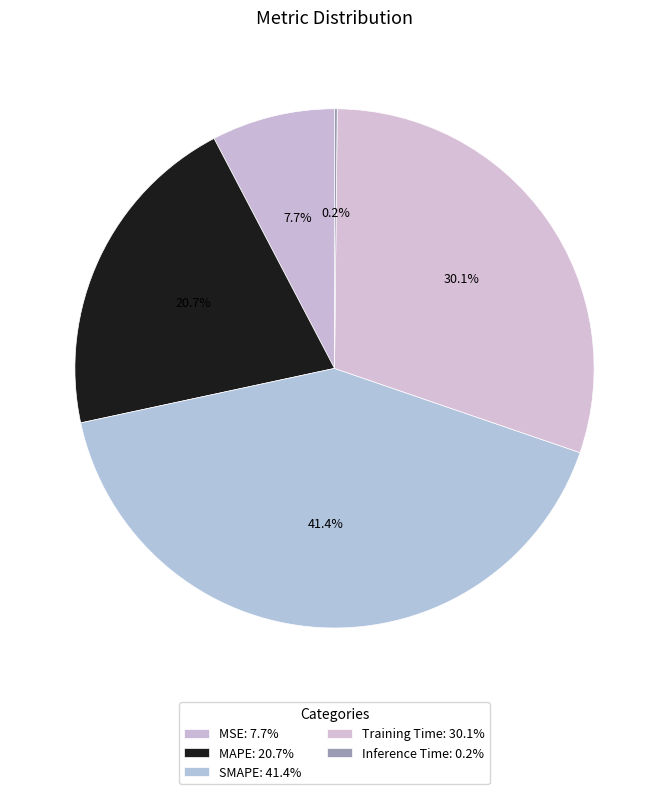

Do Inference Time and Training Time together represent more than half of the pie?

No